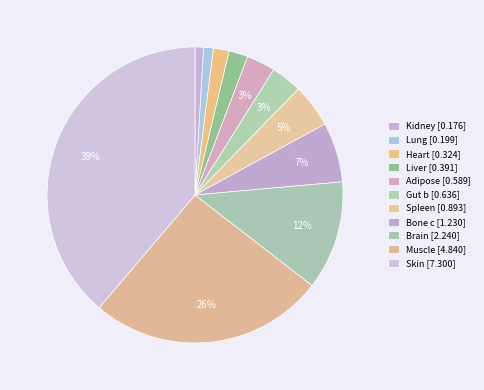

True or false: Bone c accounts for 1% of the total.

False